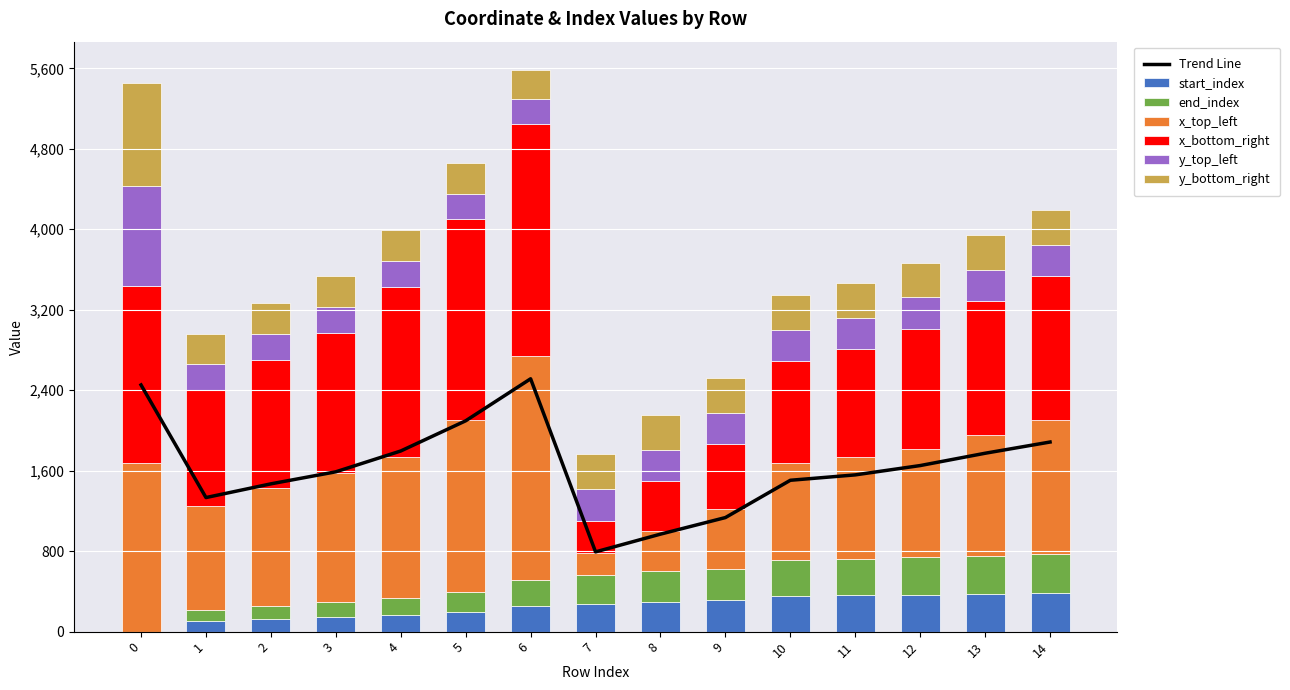

What is the highest value of the start_index series?

383